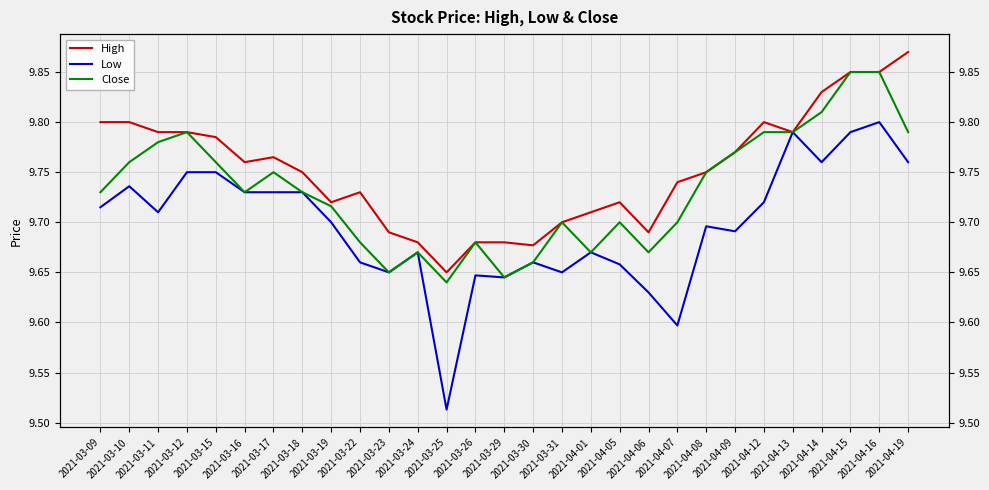

Count the number of data series in this chart.

3